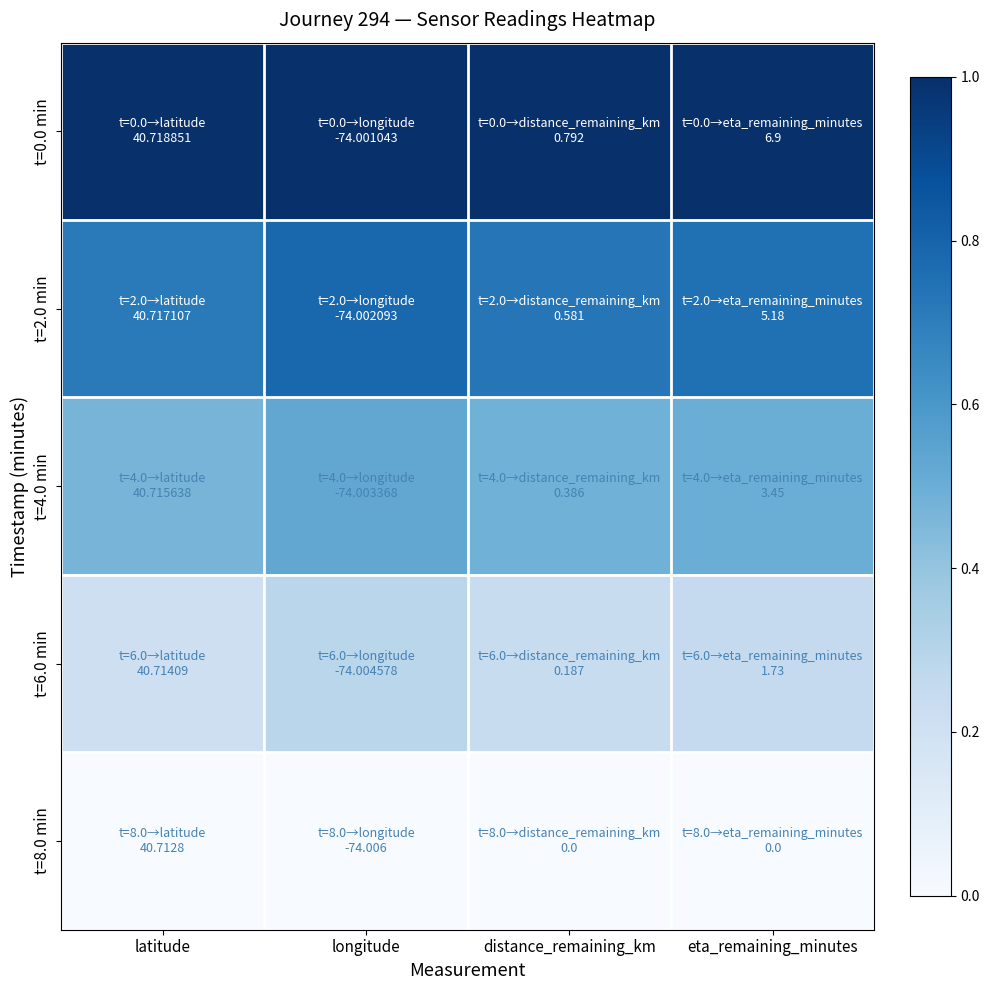

Which has a higher value, latitude or longitude?

latitude